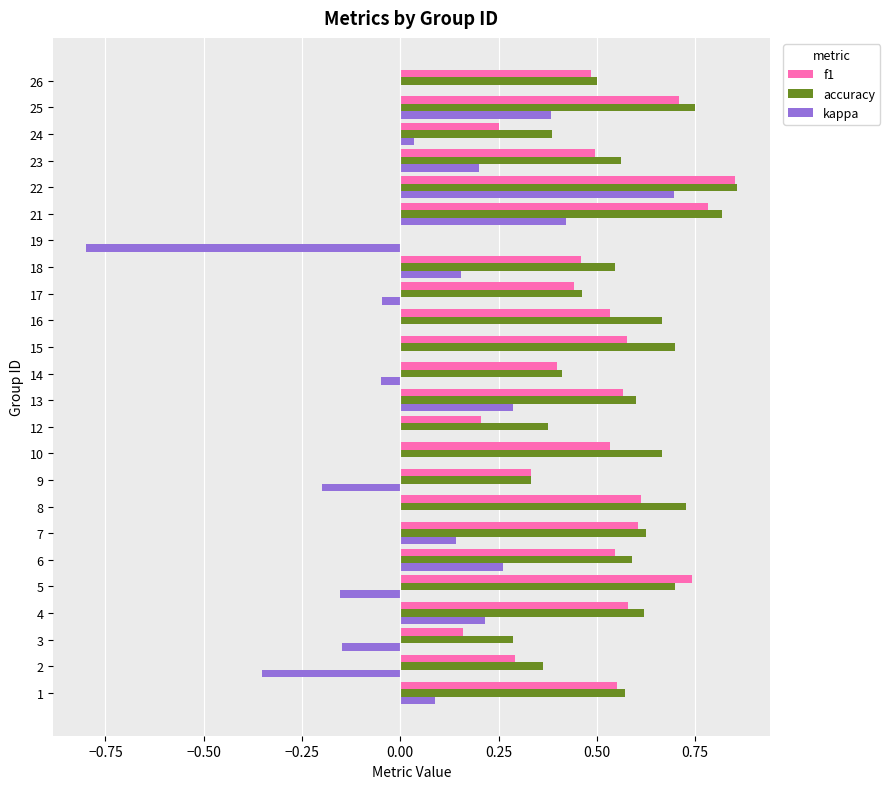

What is the total value across all series at 1?

1.2